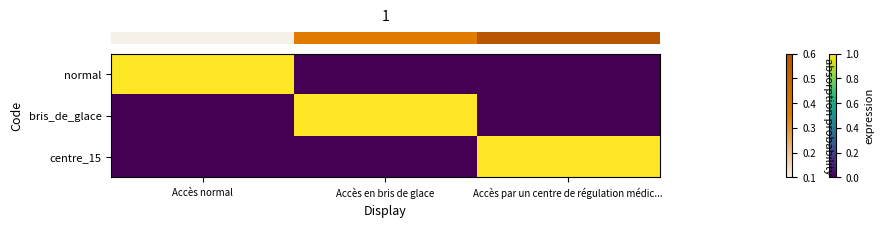

Between Accès en bris de glace and Accès par un centre de régulation médic..., which series saw the biggest shift?

row_1